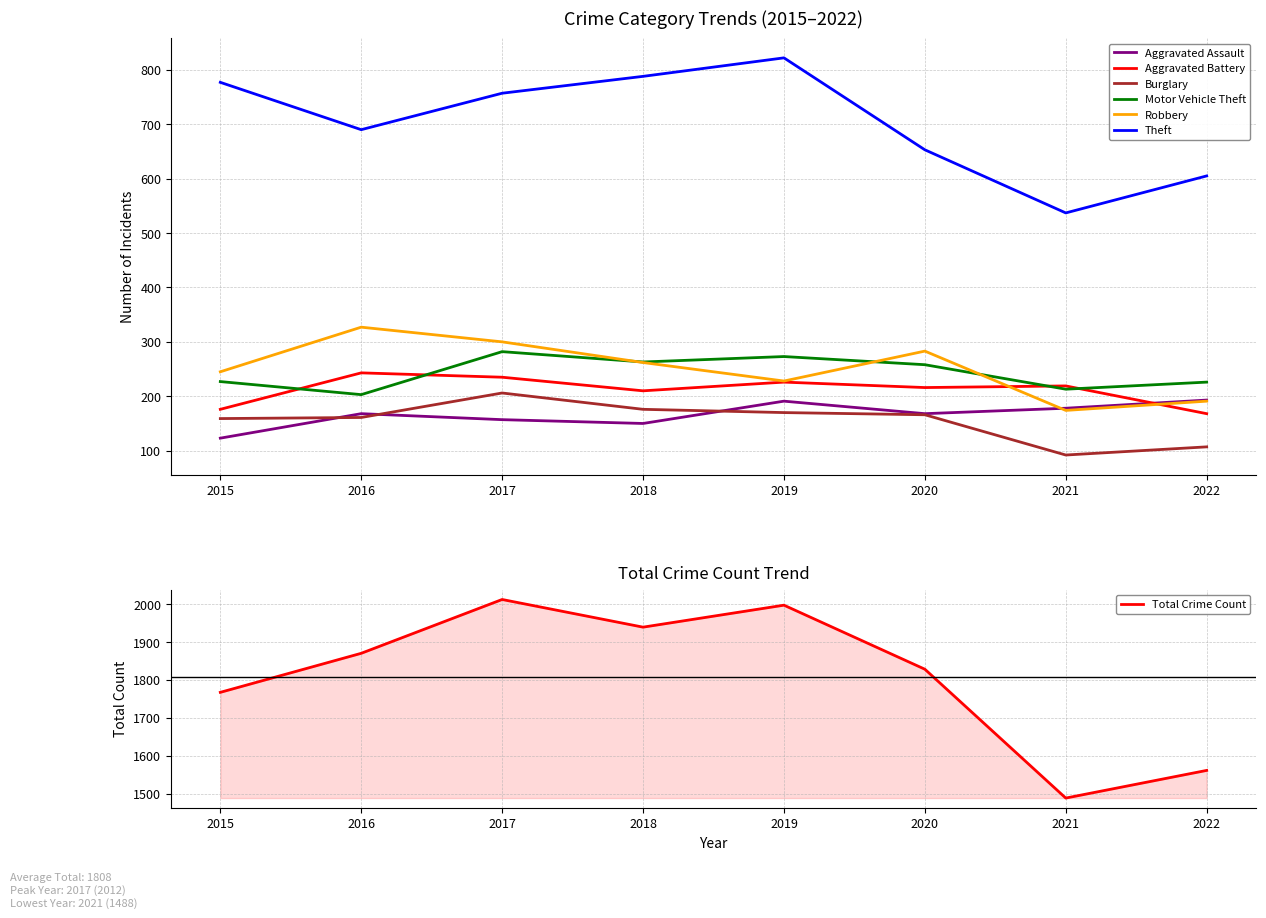

What is the maximum value for Robbery?

327